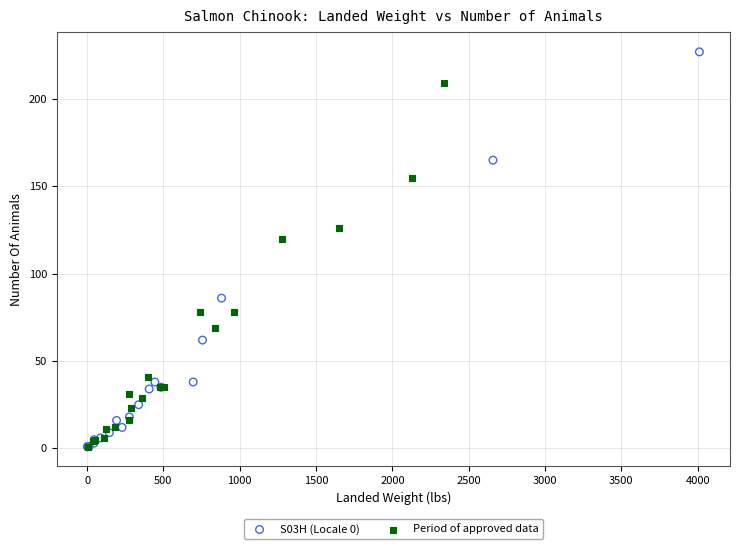

Which series contains the highest Y value?

S03H (Locale 0)